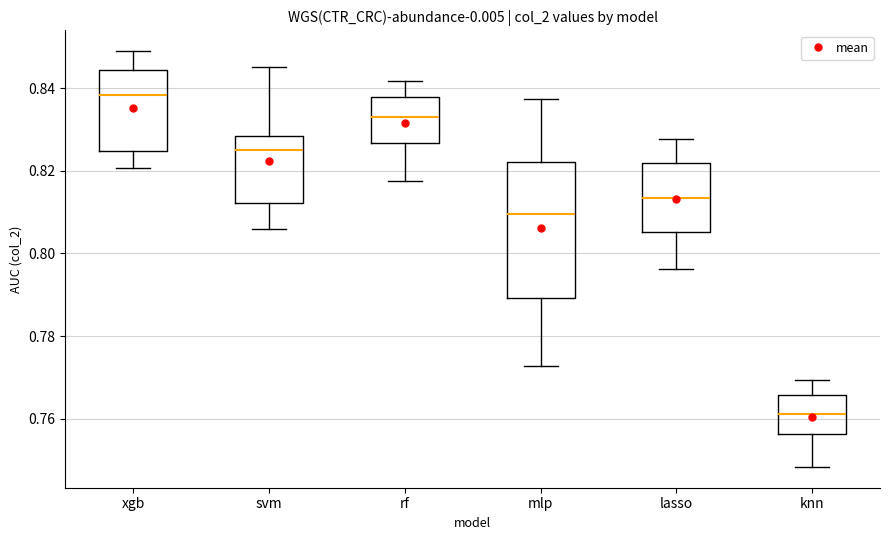

Which box has the highest median line?

xgb